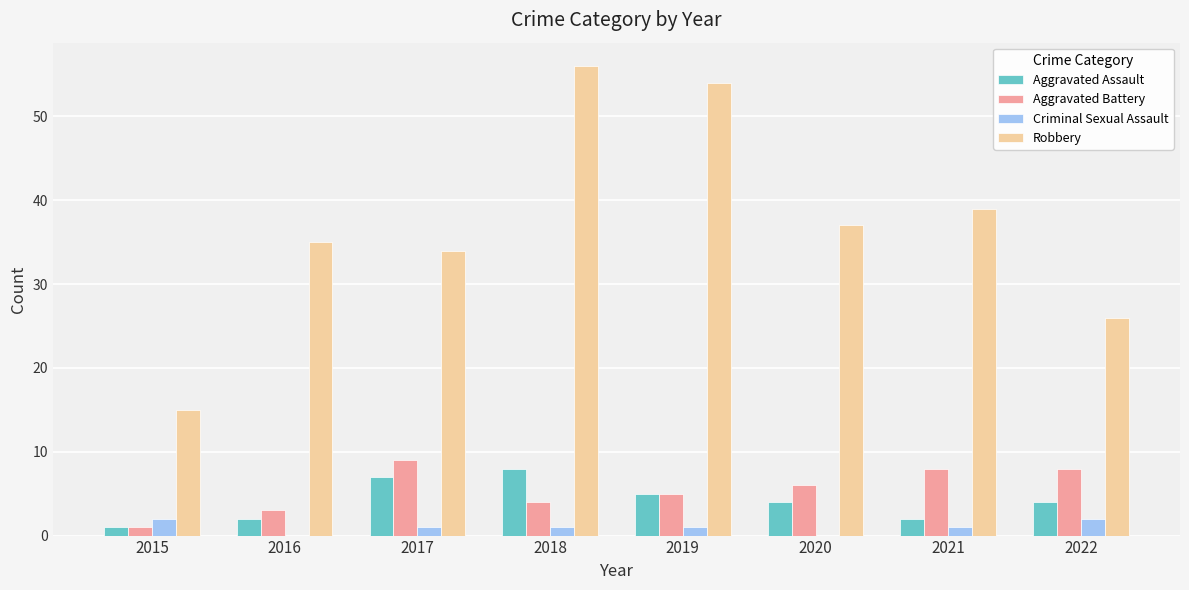

How many data points does each series have?

8